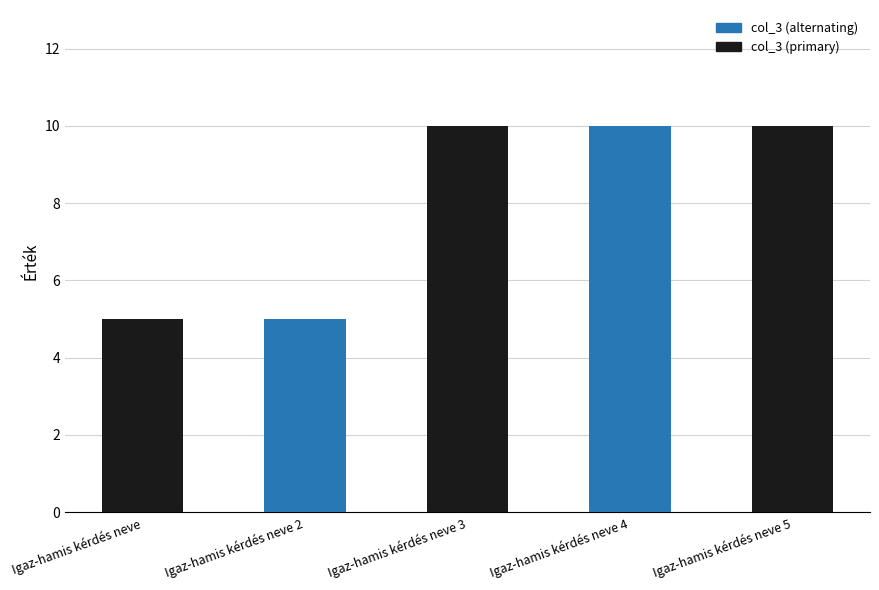

Which has a higher value, Igaz-hamis kérdés neve 2 or Igaz-hamis kérdés neve 3?

Igaz-hamis kérdés neve 3